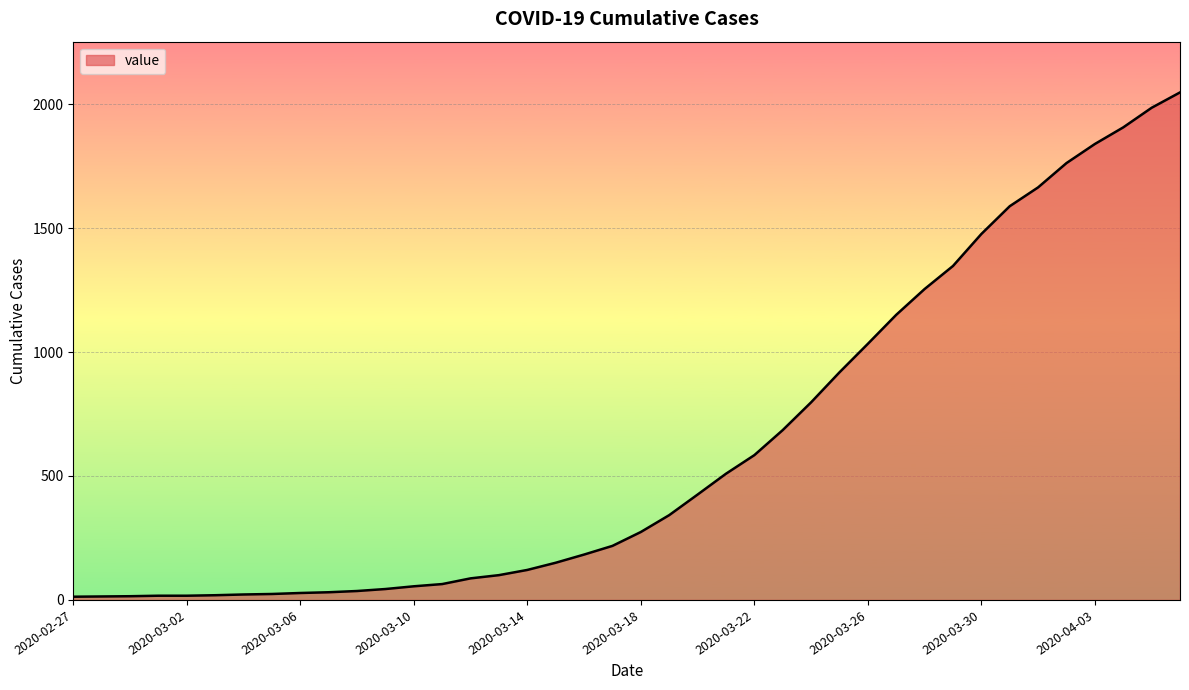

What is the maximum value shown in the chart?

2047